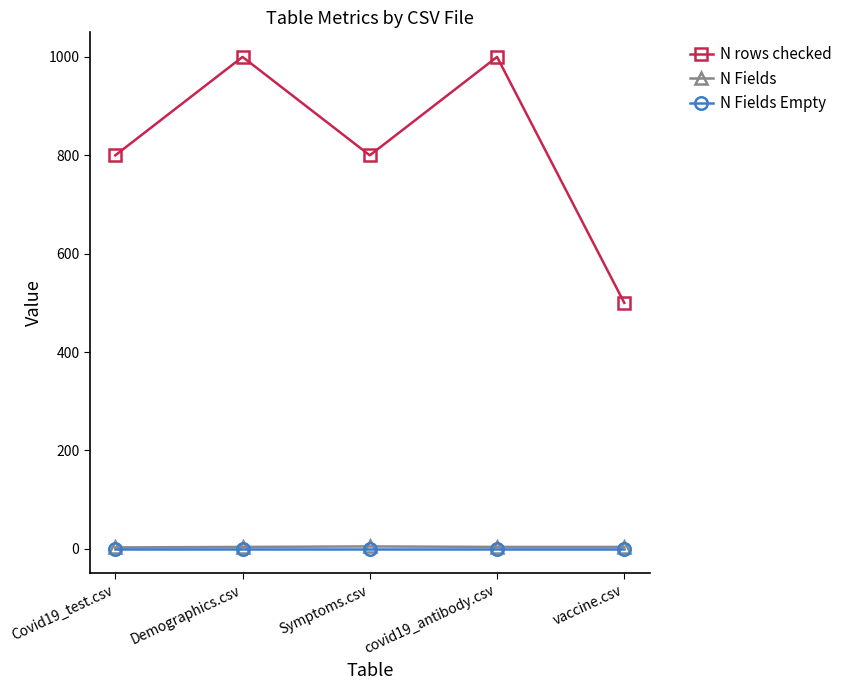

Is the value of N Fields at Demographics.csv greater than the value of N rows checked at vaccine.csv?

No